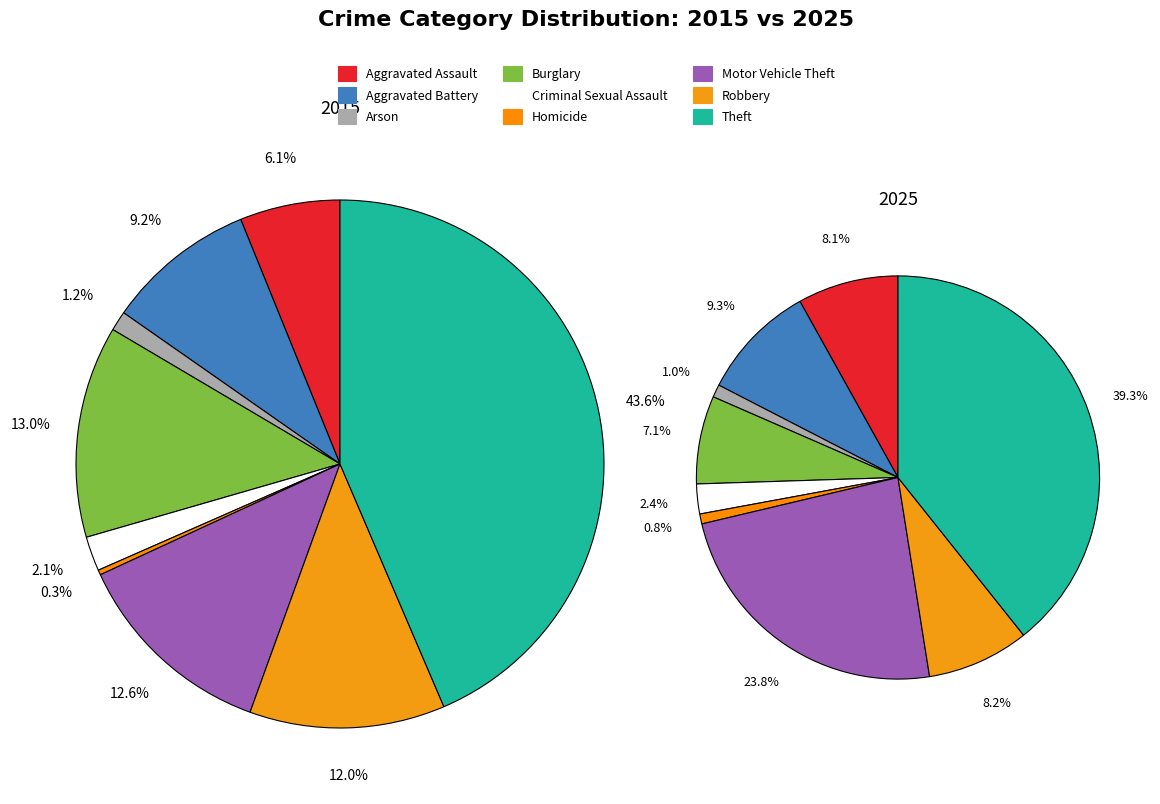

To the nearest percent, what is the average slice percentage?

11%